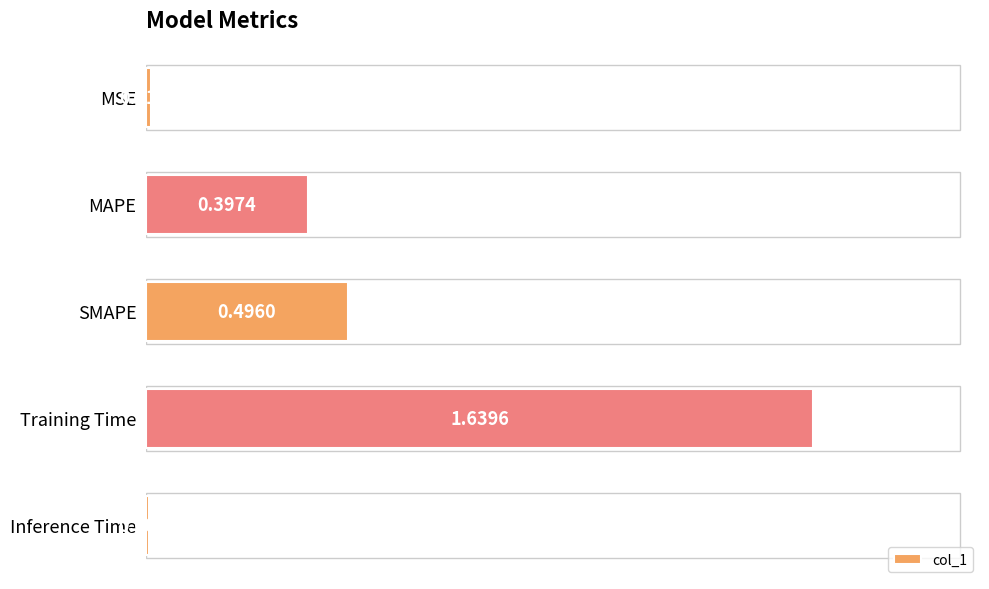

What is the label of the 5th bar from the bottom?

MSE